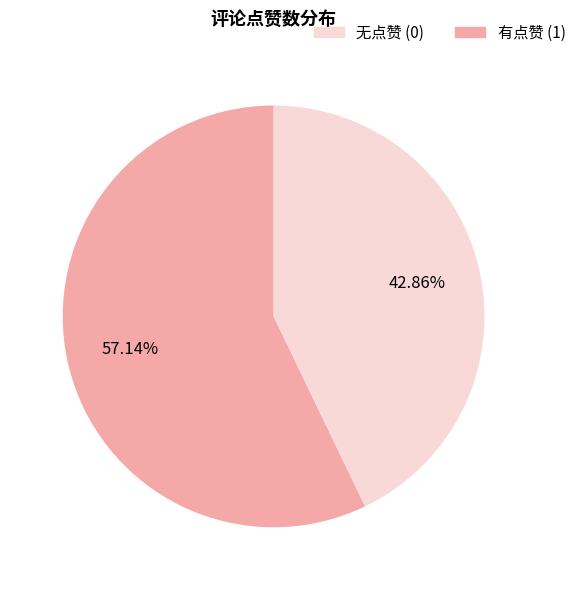

Is there any slice that represents more than half of the pie?

Yes